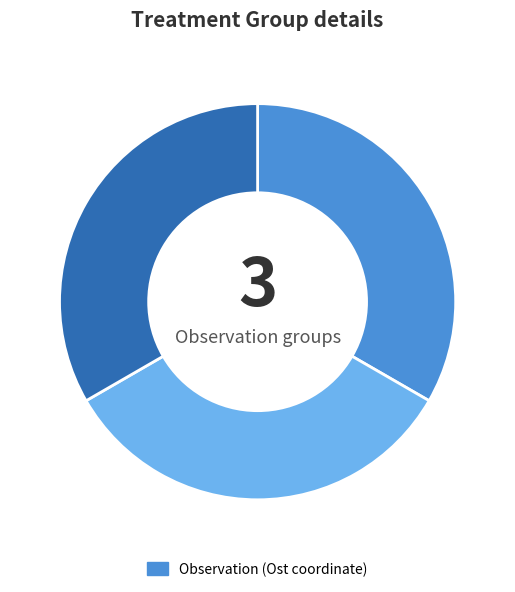

Is there a majority slice in this chart?

No